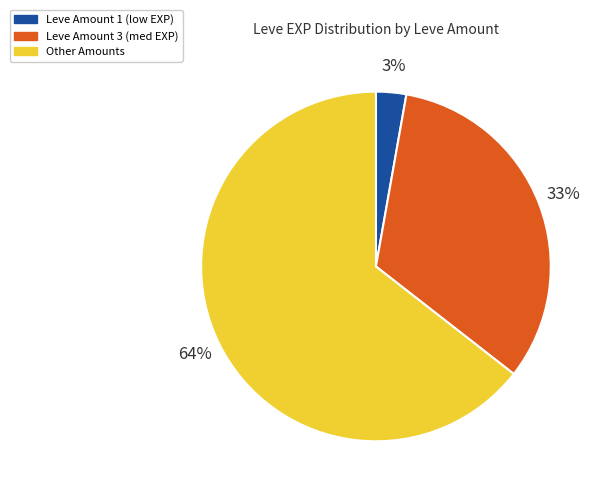

Count the number of slices in the pie.

3